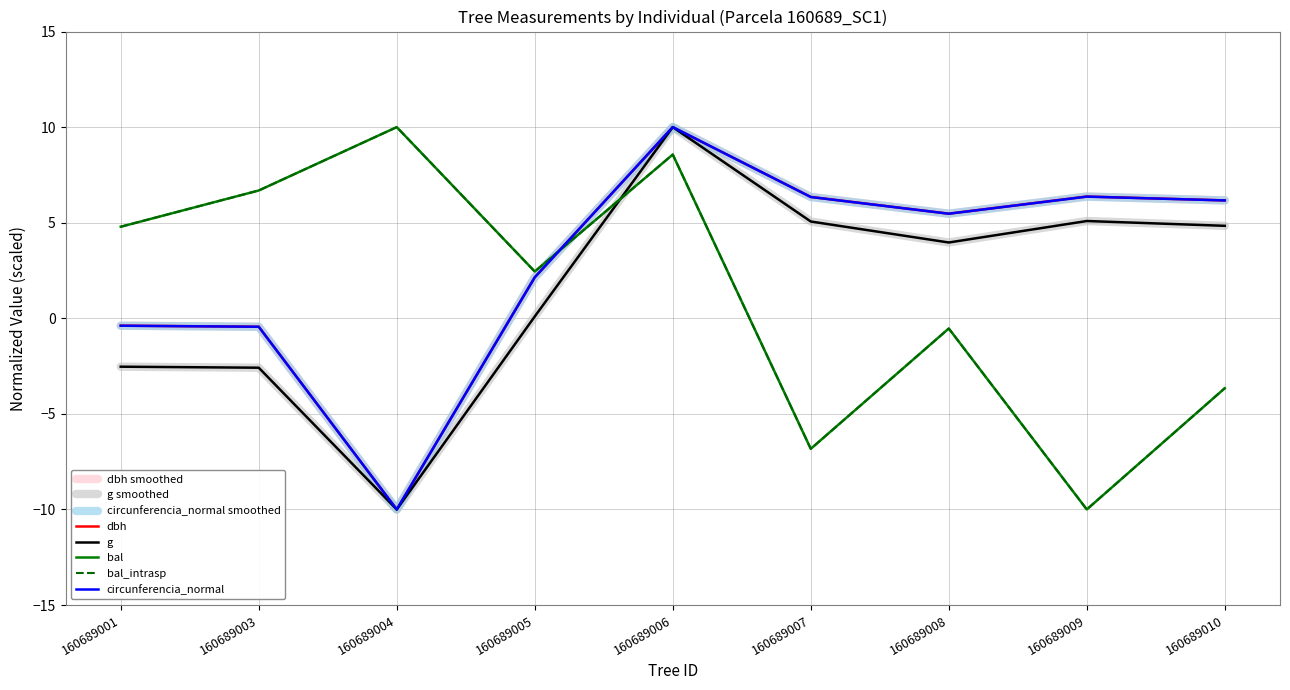

Is this an area chart (filled region under the line)?

No